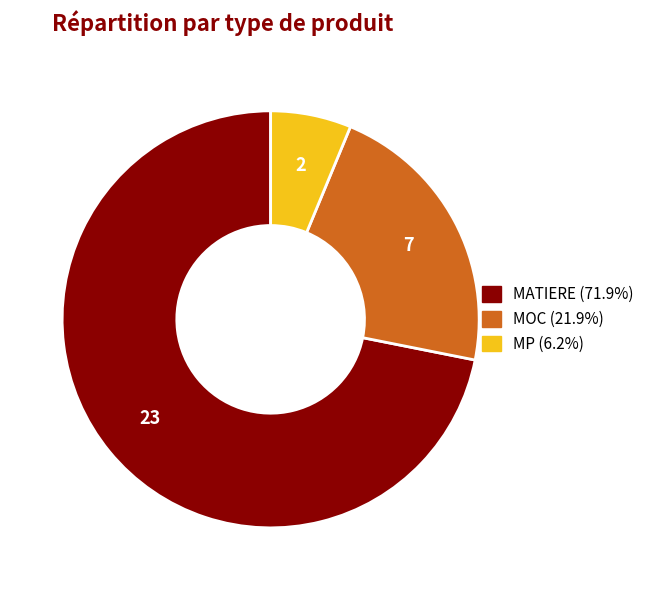

What is the largest slice in the pie chart?

MATIERE